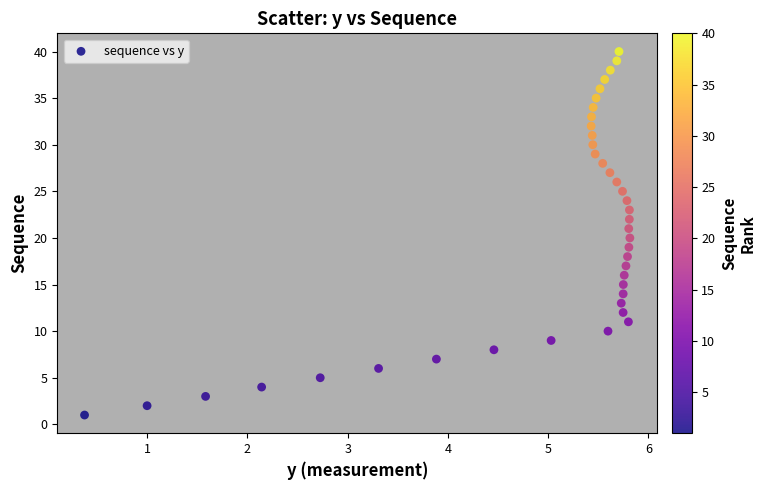

What is the range of Y values (max minus min)?

39